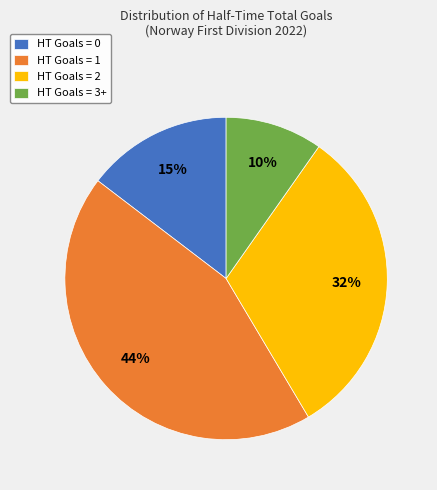

Combined, do HT Goals = 3+ and HT Goals = 0 account for over 50%?

No